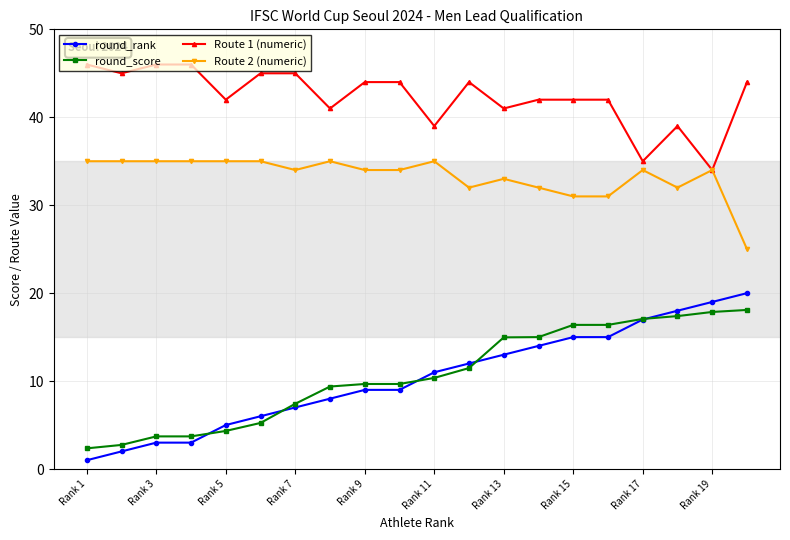

Which series has the largest range (max minus min)?

round_rank